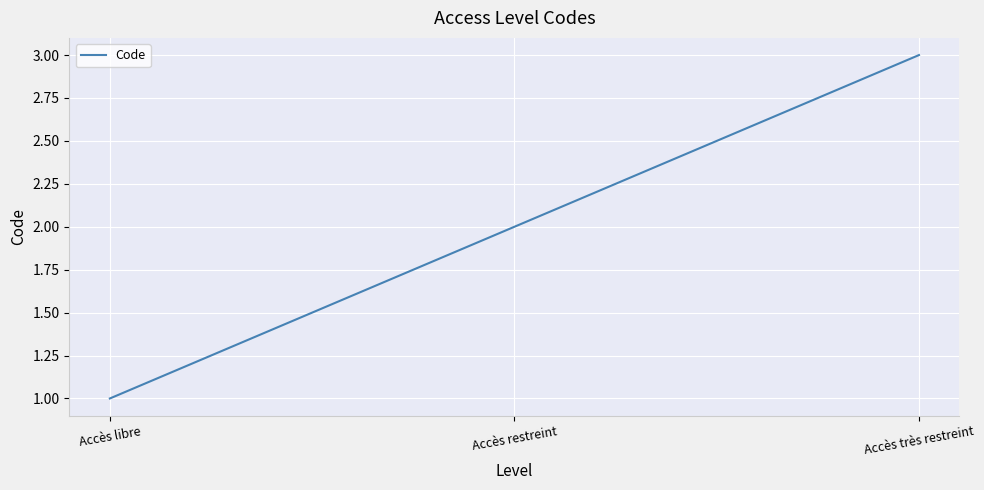

Approximately how many times larger is the value at Accès restreint compared to Accès très restreint?

0.7